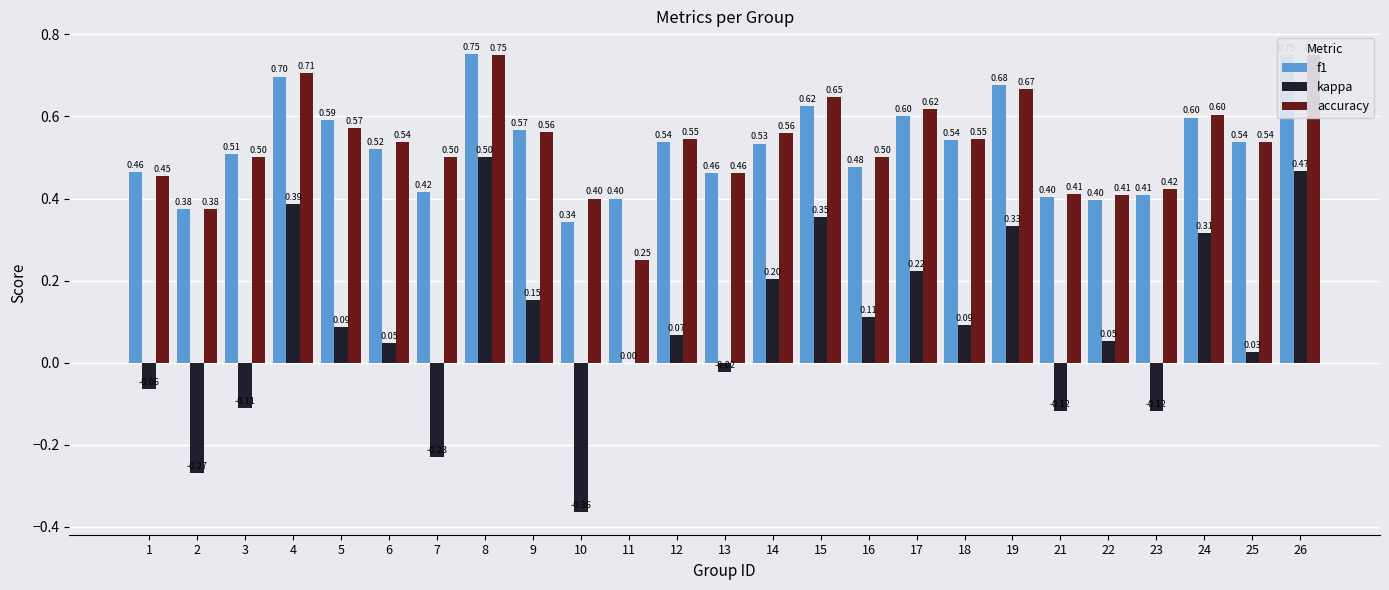

Which has a higher value, 4 or 18?

4